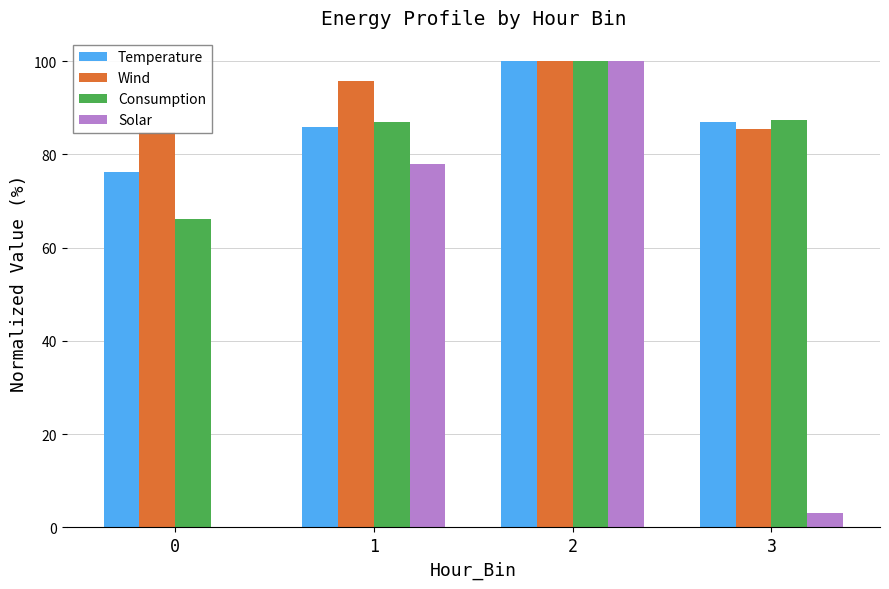

List the labels in order of Wind value, smallest first.

0, 3, 1, 2